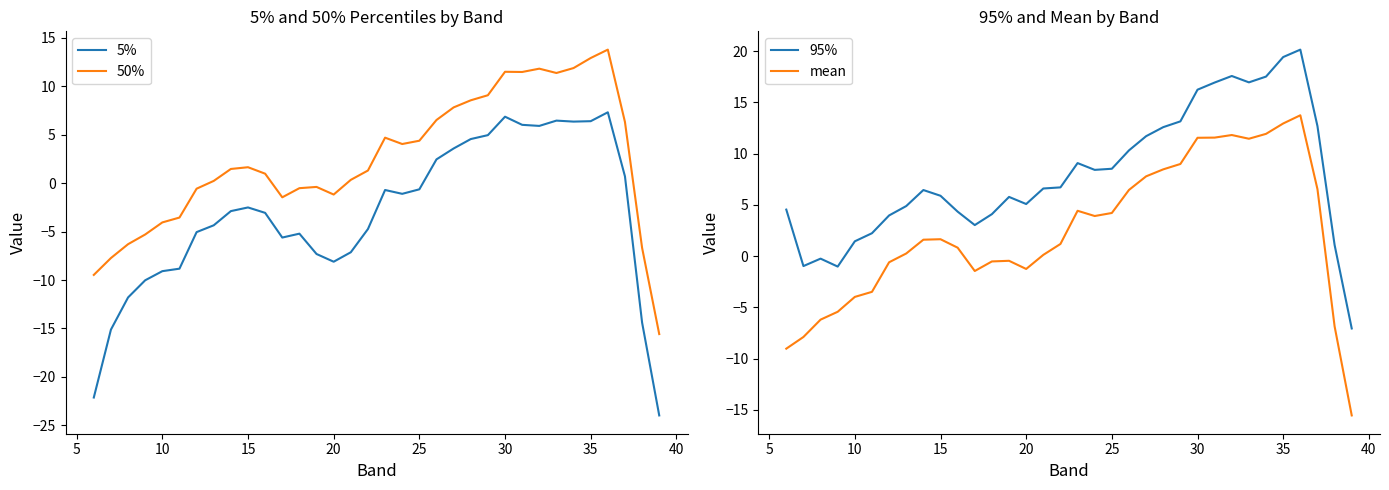

True or false: 50% and 5% intersect in this chart.

False